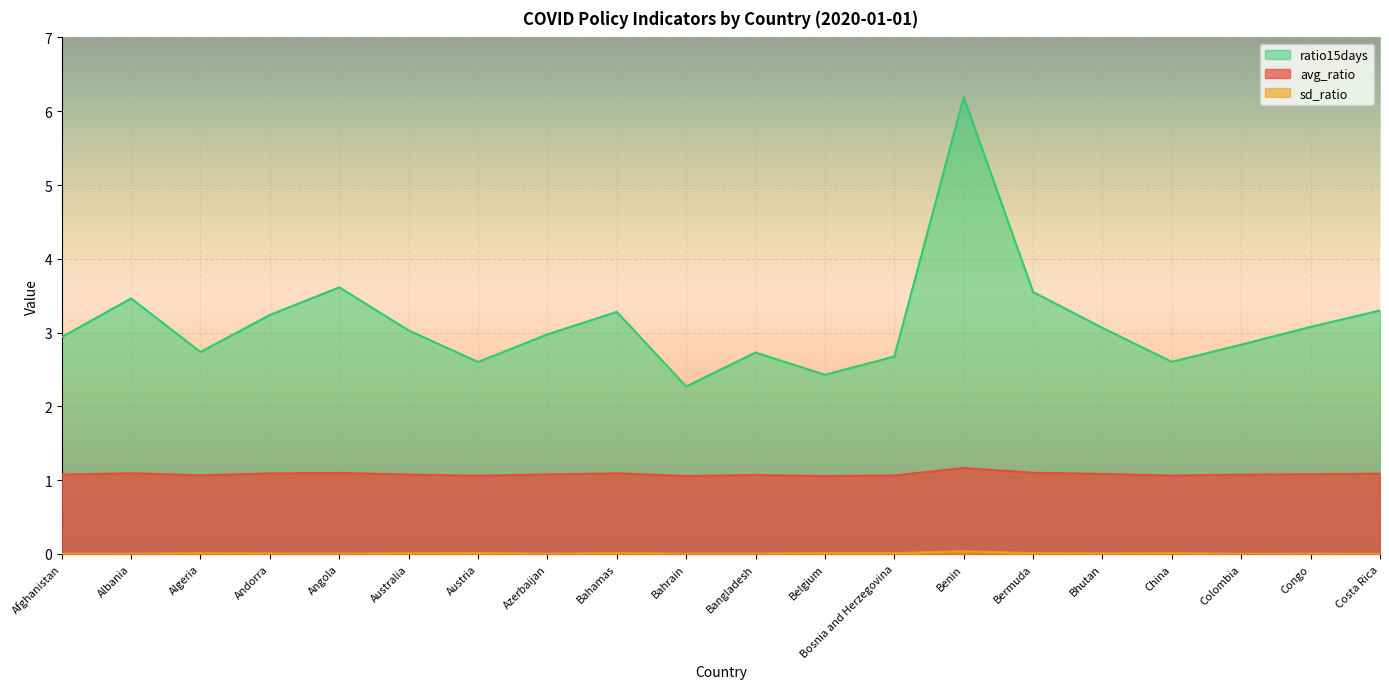

True or false: sd_ratio and ratio15days intersect in this chart.

False